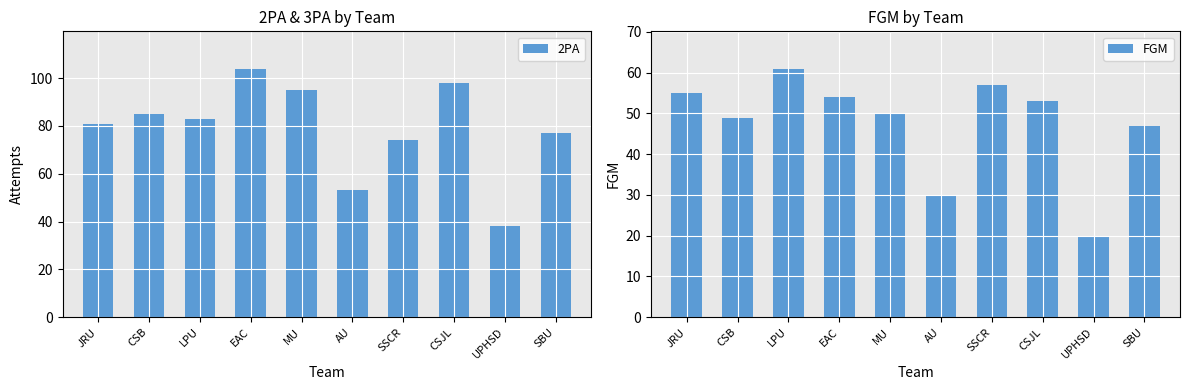

Where is 2PA nearest to the value 71?

SSCR